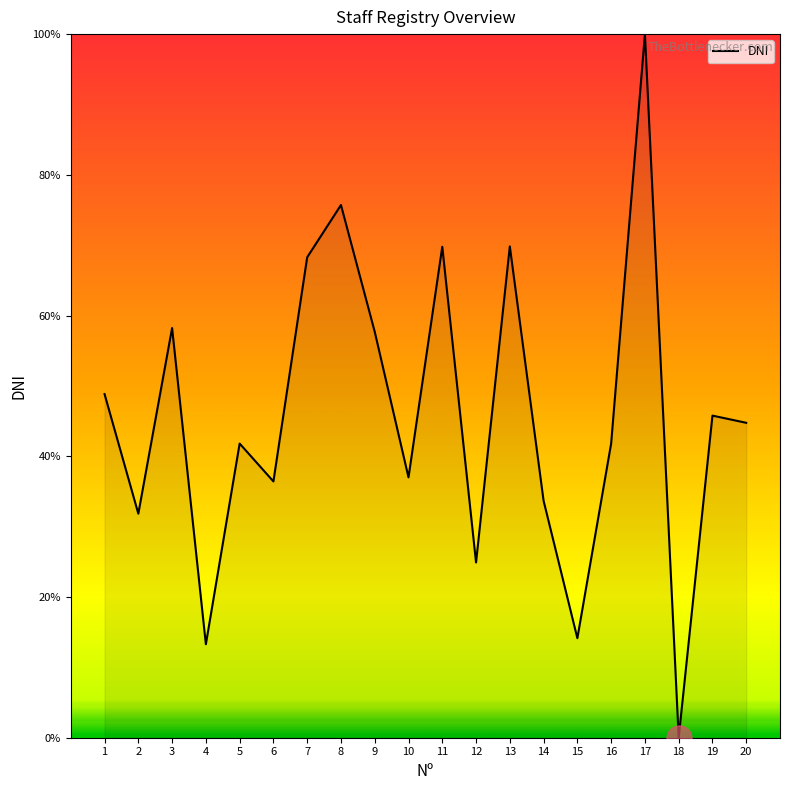

What value does the data have at 3?

58.2